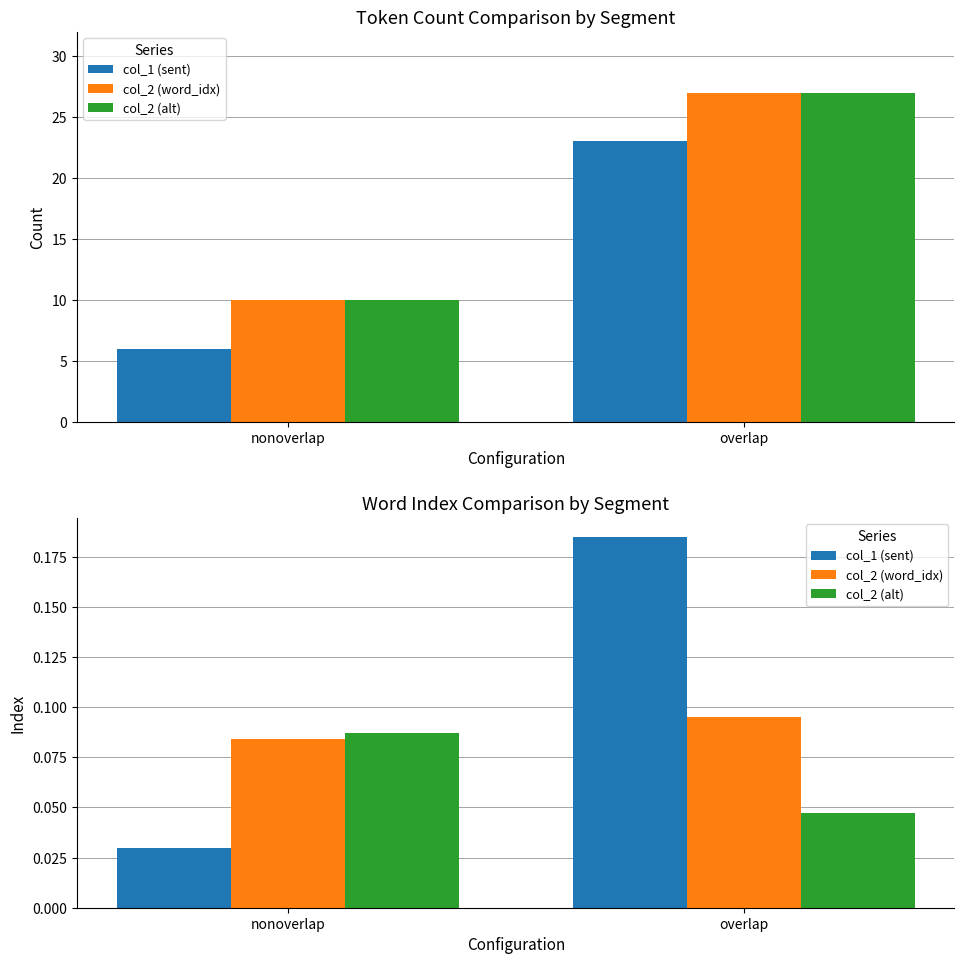

What is the average value of the col_2 (word_idx) series?

0.1